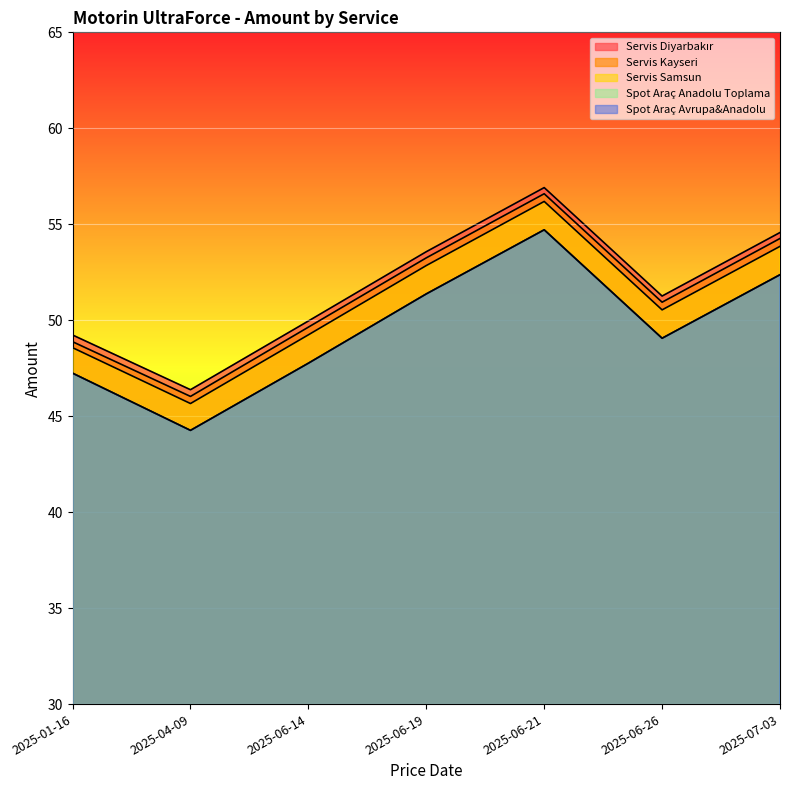

Does the chart display data point markers on the line(s)?

No